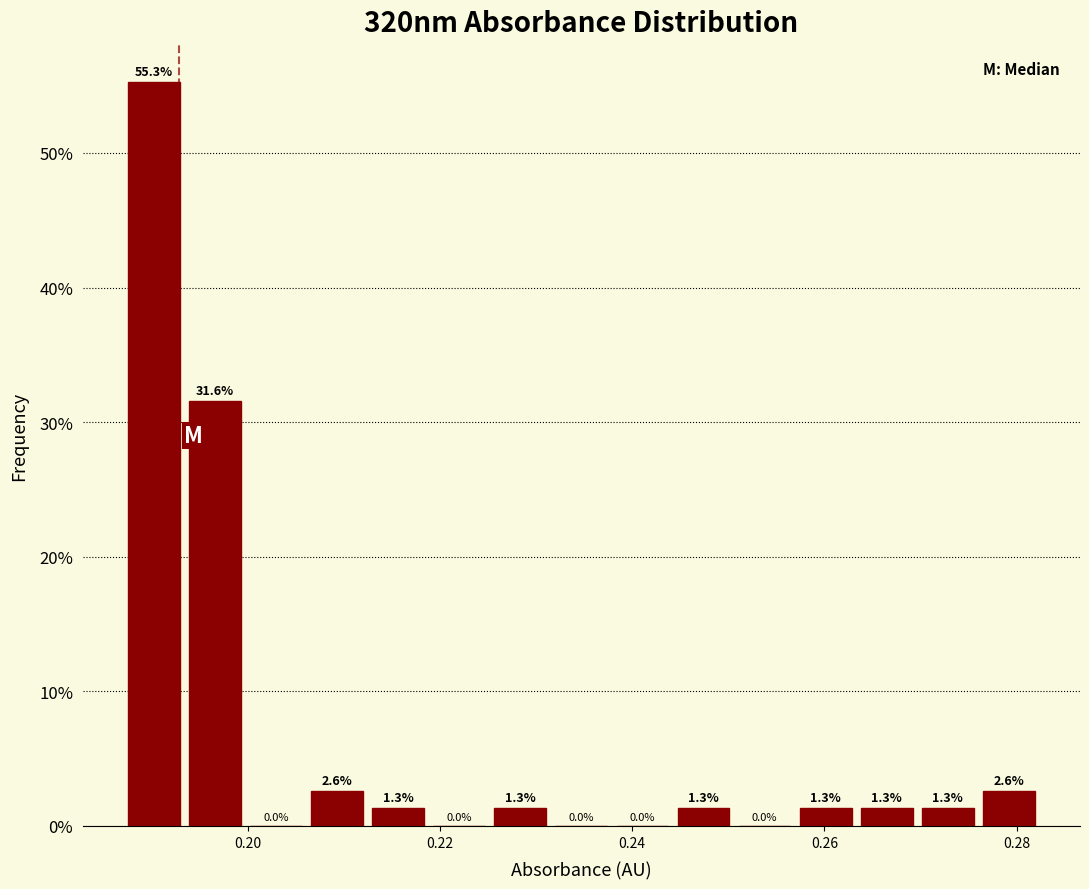

Around what value on the x-axis is the tallest bar? Give the approximate position of its centre, as read against the axis.

0.190